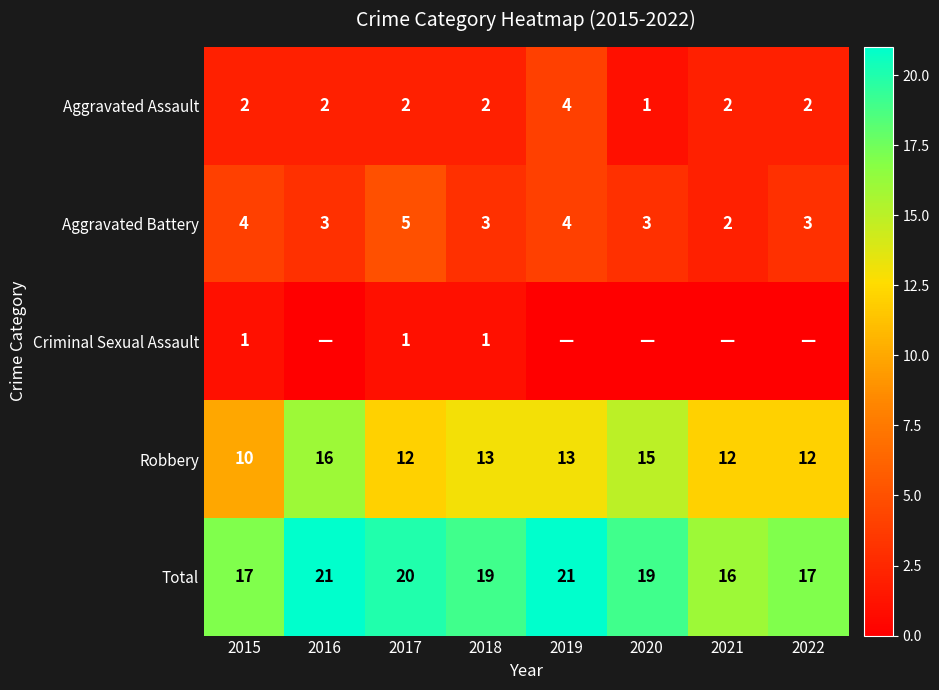

How many data points does each series have?

8